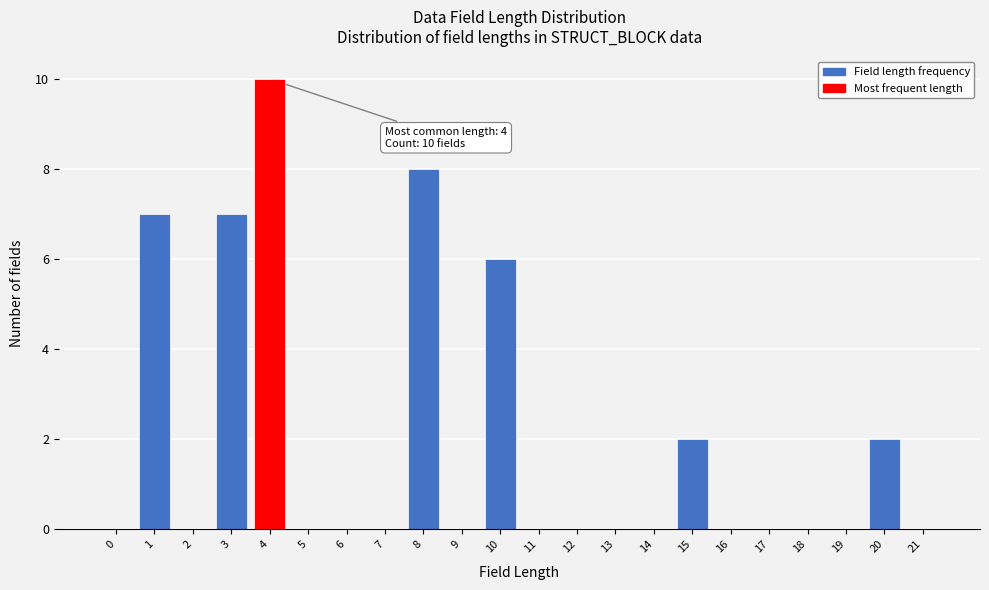

Reading left to right, list all the values displayed in this chart.

0=0	1=7	2=0	3=7	4=10	5=0	6=0	7=0	8=8	9=0	10=6	11=0	12=0	13=0	14=0	15=2	16=0	17=0	18=0	19=0	20=2	21=0